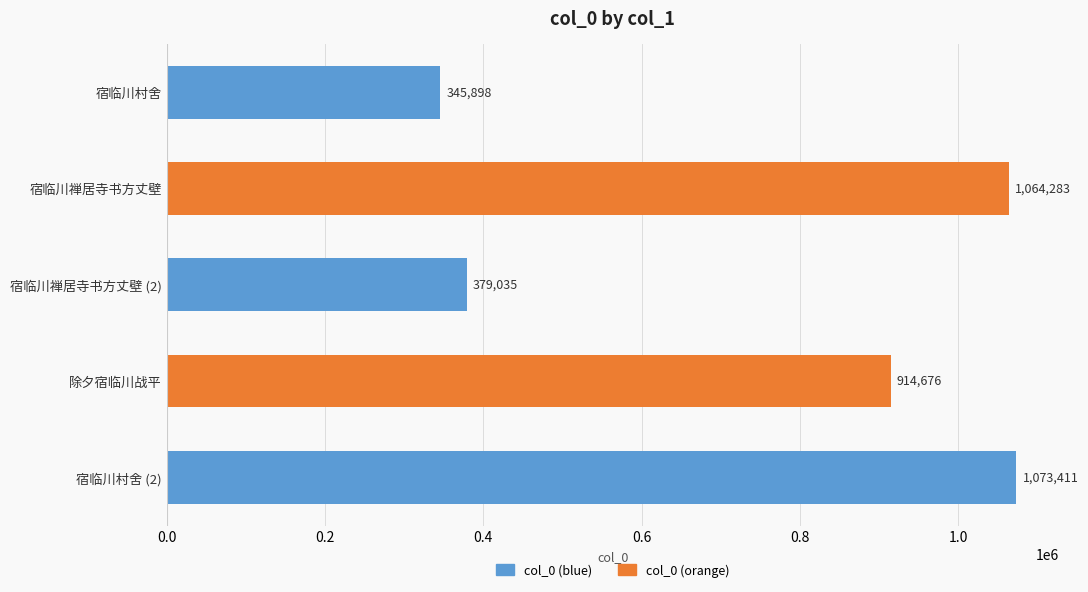

What is the approximate value at 宿临川村舍?

345898